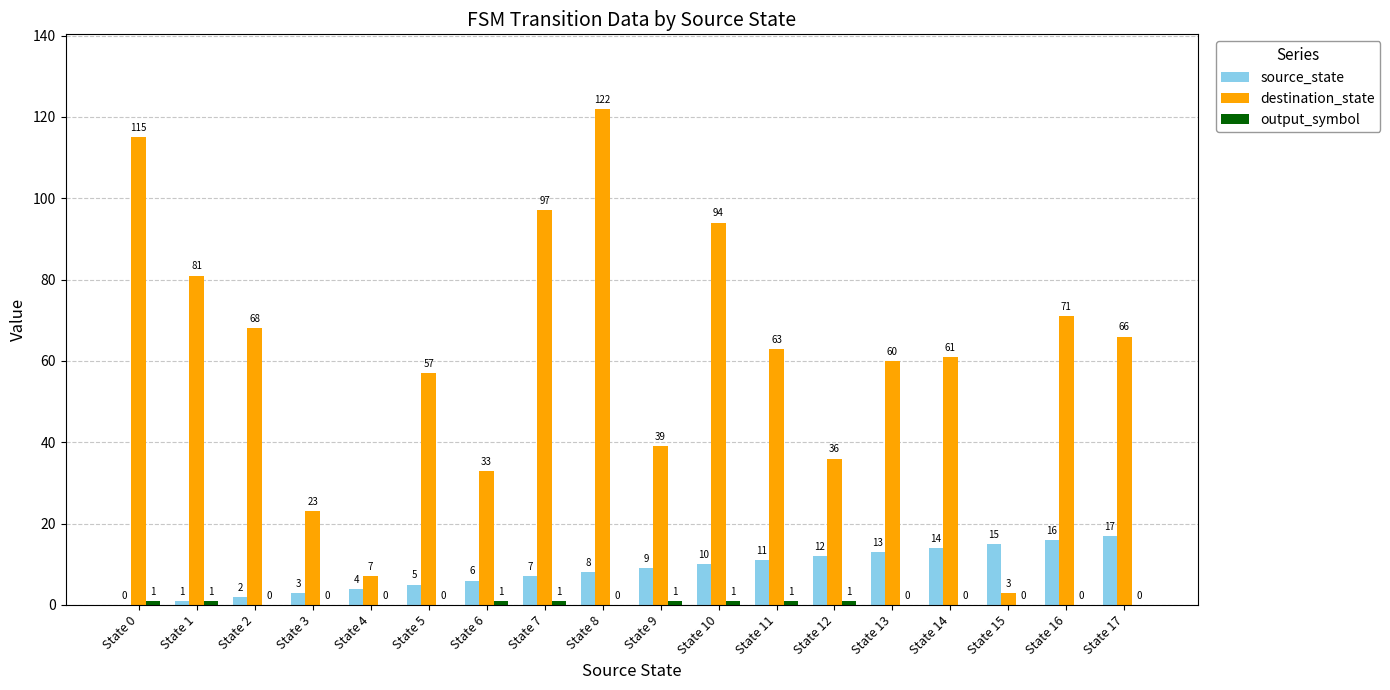

What is the sum of the source_state values at State 6 and State 1?

7